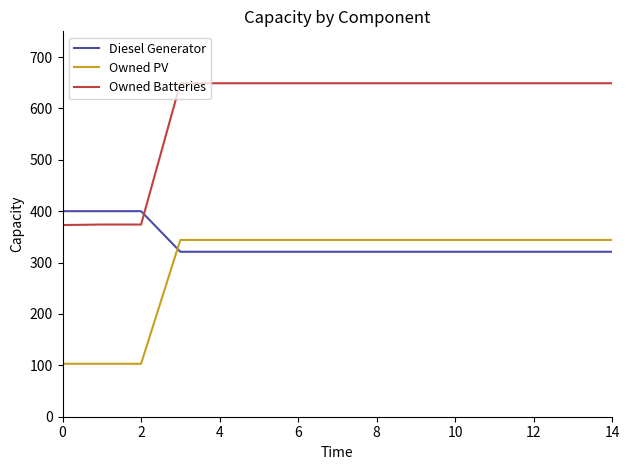

What is the maximum value shown in the chart?

649